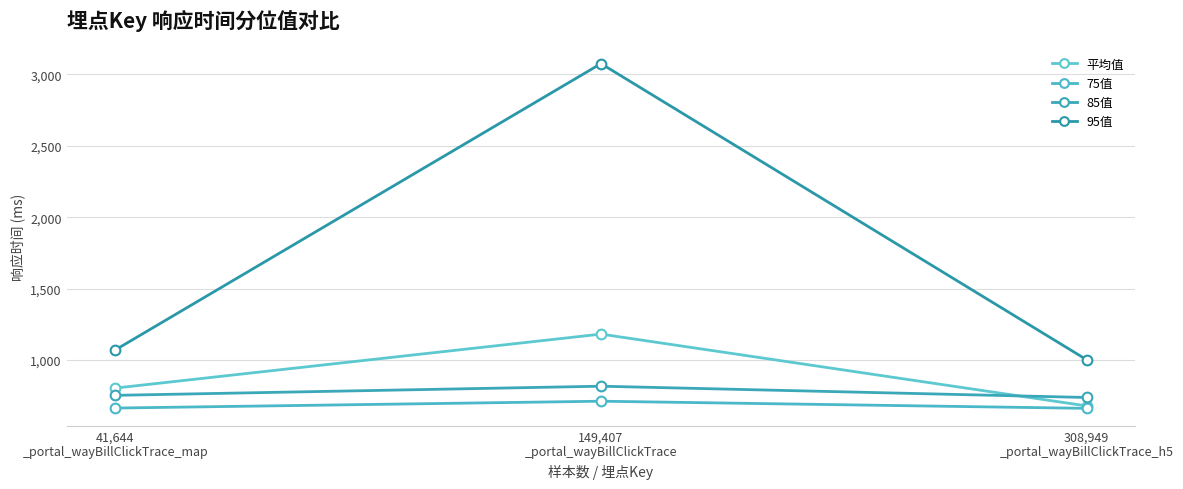

Count the 85值 values in the range 738 to 817.

3